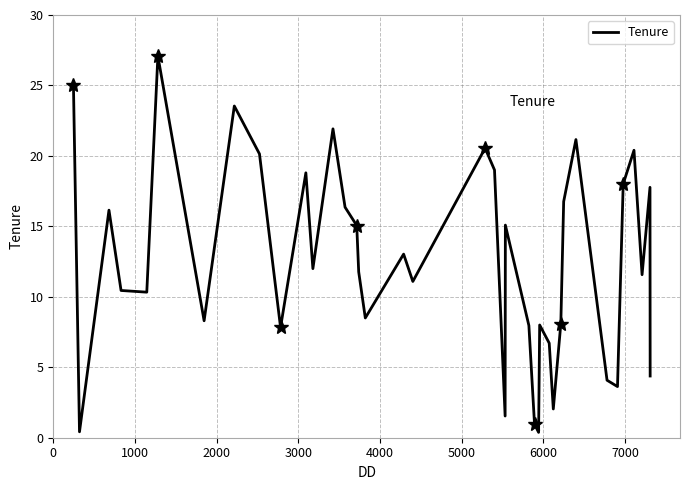

Reading left to right, transcribe all the data shown in this chart.

25.0	0.4	16.1	10.4	10.3	27.1	8.3	23.5	20.1	11.9	7.8	18.8	12.0	21.9	16.4	15.1	11.8	8.5	13.0	11.1	20.6	19.0	1.5	15.1	8.0	1.0	0.4	8.0	6.7	2.0	8.1	16.8	21.2	4.1	3.6	18.0	20.4	11.6	17.8	4.4